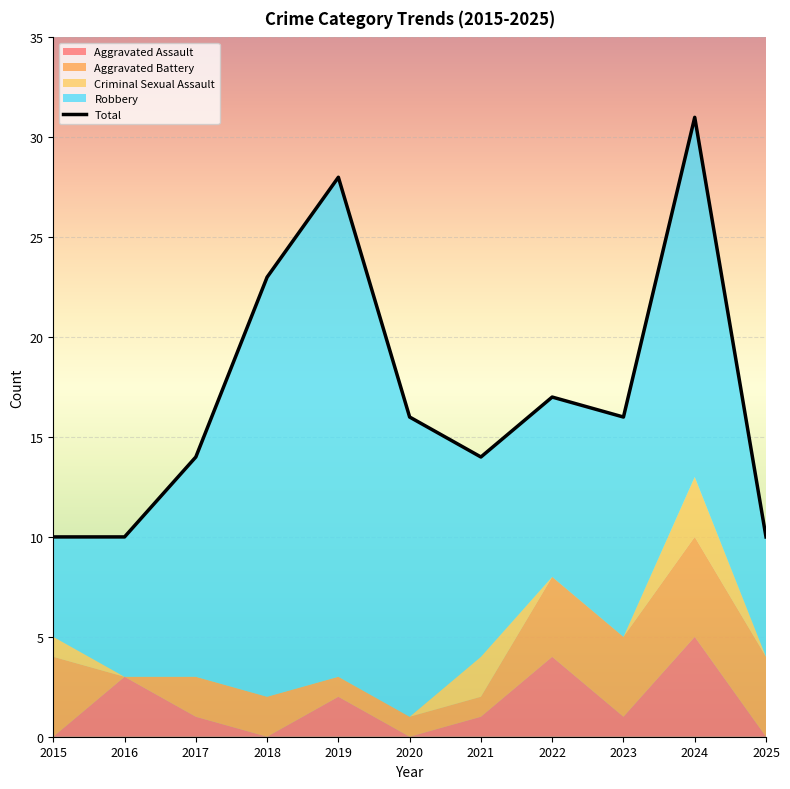

Is it true that Aggravated Battery equals 1 at 2018?

False